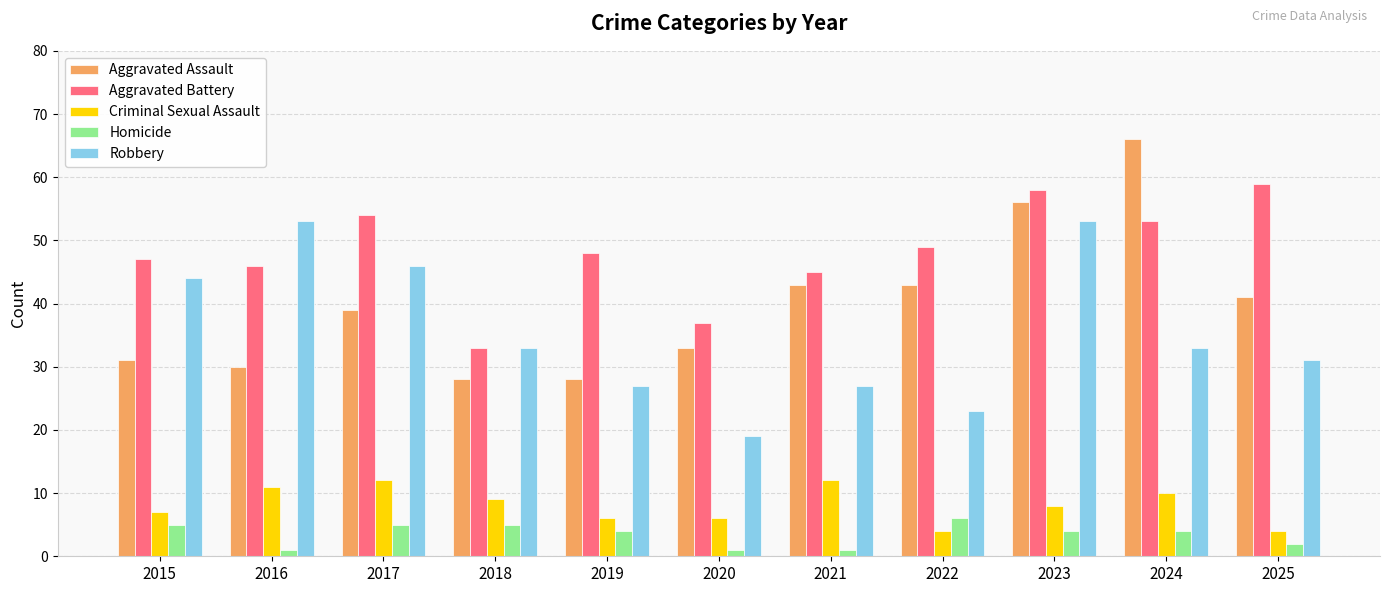

What is the value of the Criminal Sexual Assault bar at the 4th from the left?

9